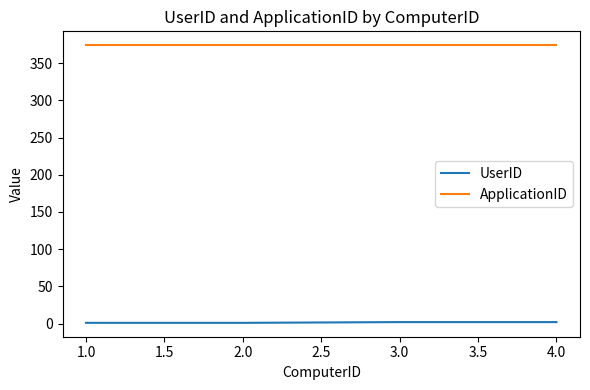

Which series has the largest total across all categories?

ApplicationID